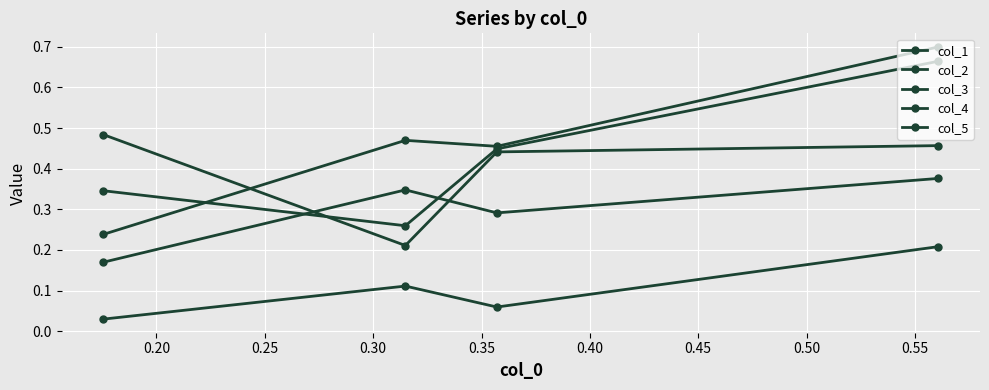

What is the sum of the col_3 values at 0.20 and 0.30?

0.5